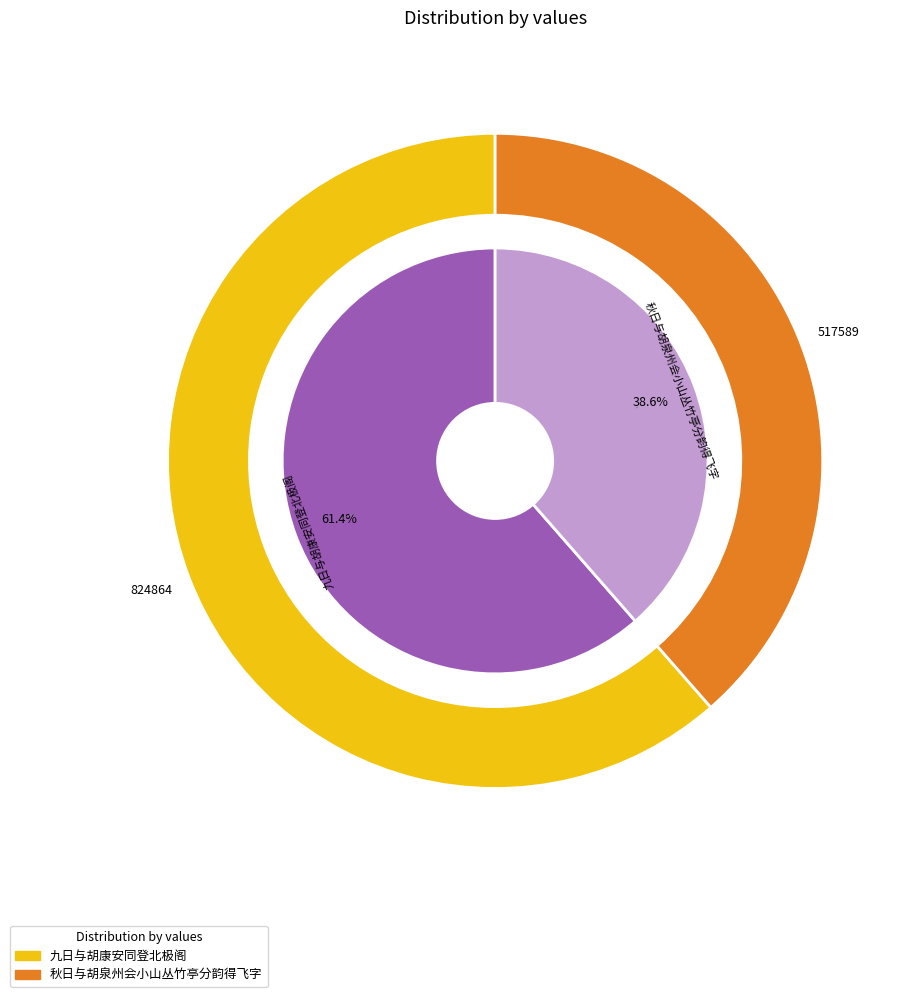

Which category has the smallest portion of the pie?

秋日与胡泉州会小山丛竹亭分韵得飞字